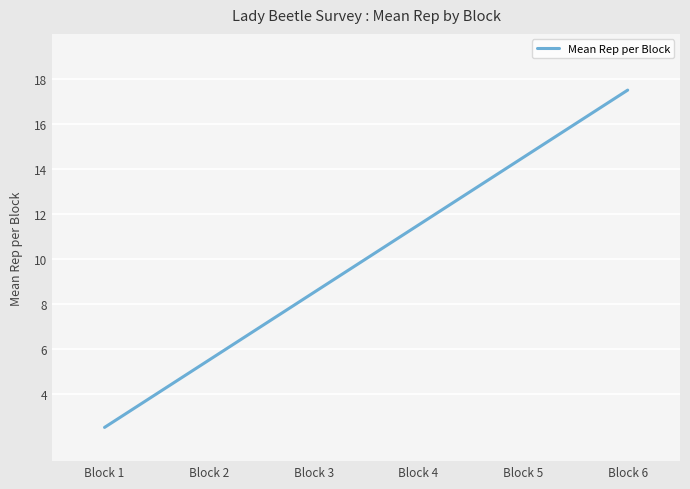

How many lines are shown in the chart?

1